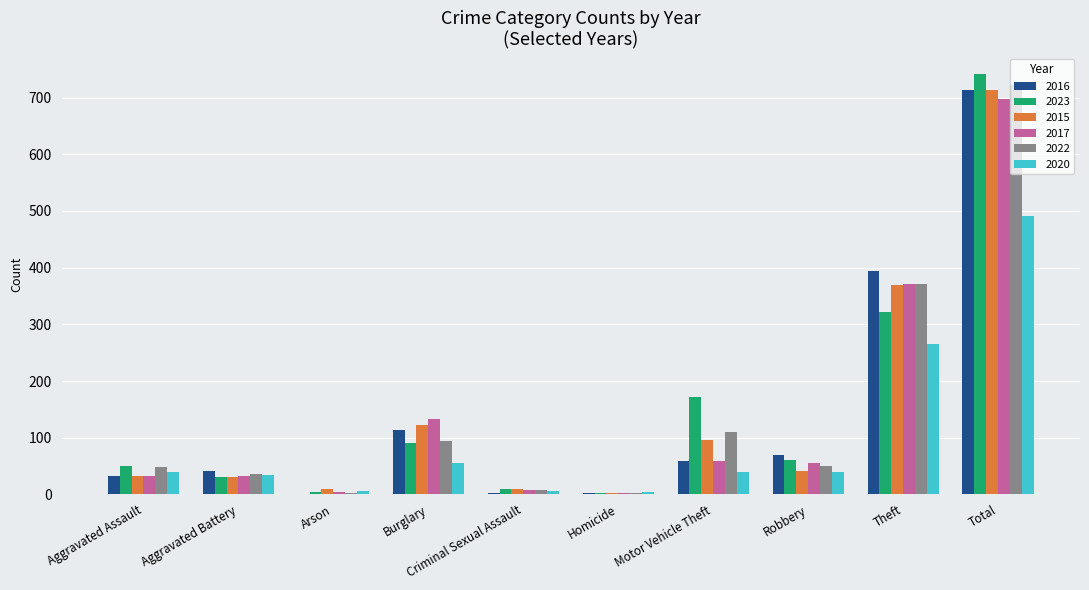

Between Aggravated Battery and Robbery, which series saw the biggest shift?

2023